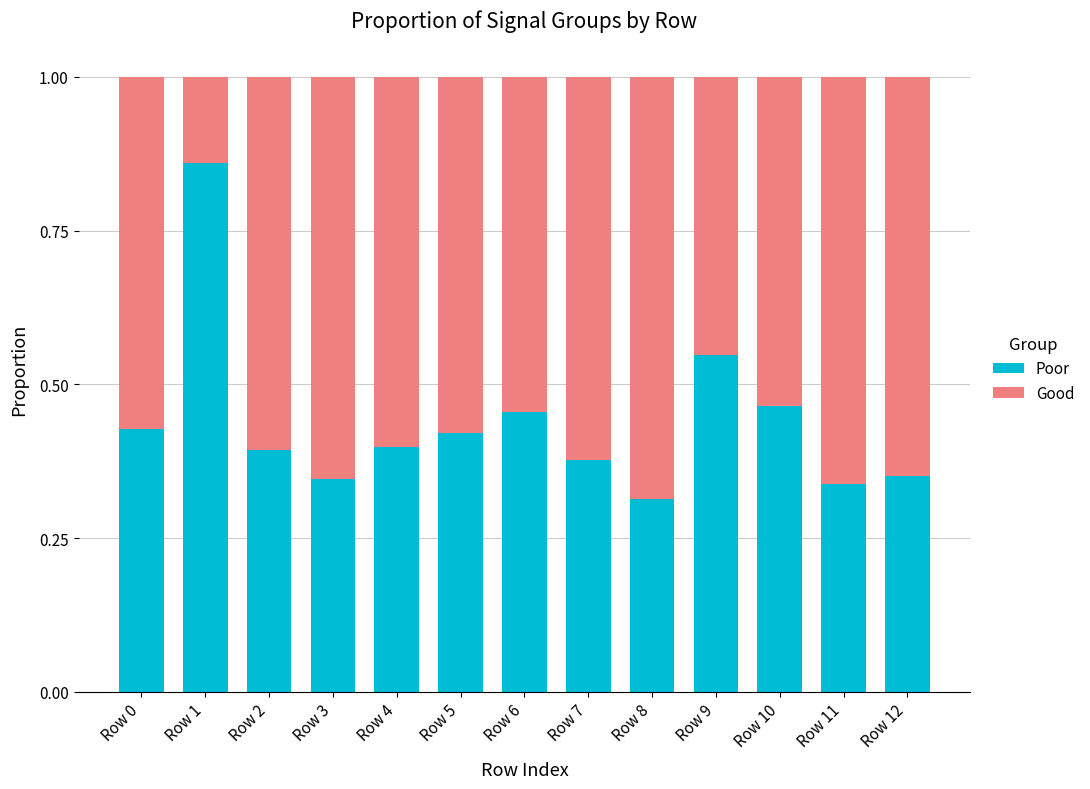

The Poor series shows 0.8 at Row 10. True or false?

False